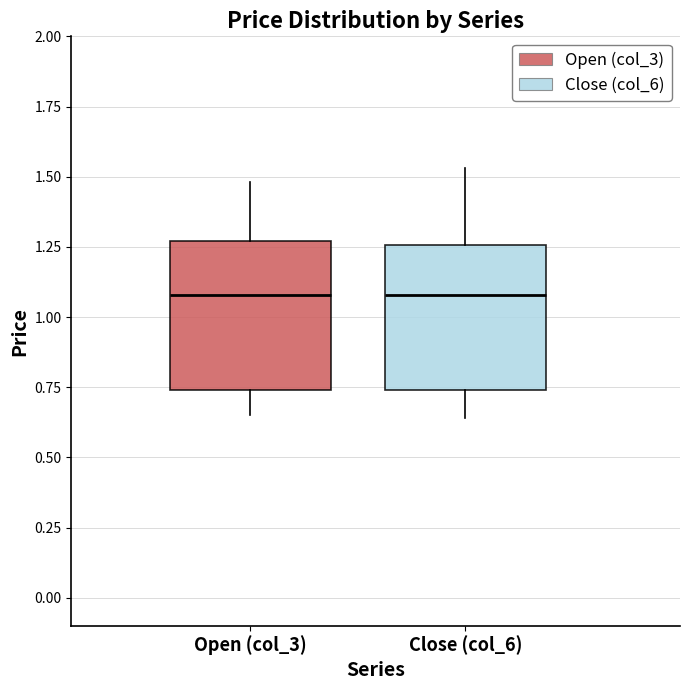

Reading left to right, transcribe this box plot: for each box, give where its median line is, the range the box spans, and where its two whiskers end, as read against the y-axis. The values are not printed on the chart, so give them approximately, as read against the axis.

Open (col_3): median 1.10, box 0.75 to 1.25, whiskers 0.65 to 1.50
Close (col_6): median 1.10, box 0.75 to 1.25, whiskers 0.65 to 1.55